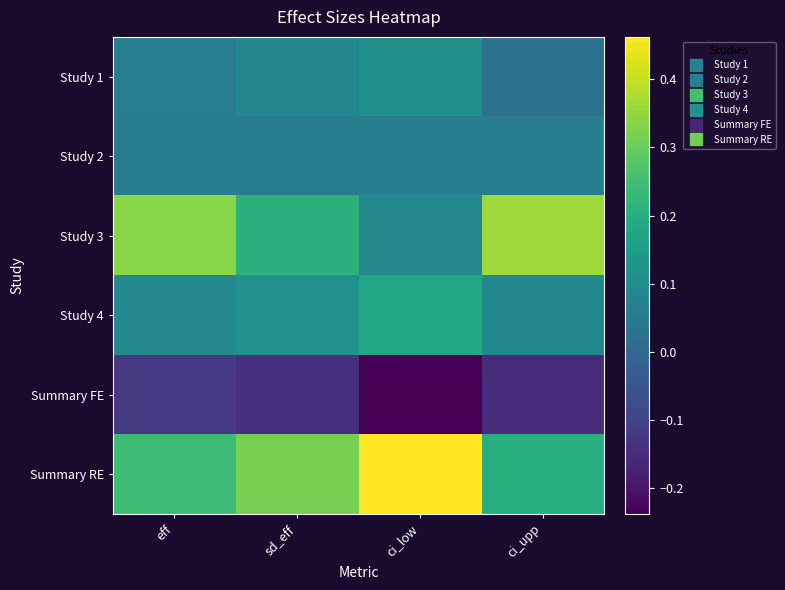

What is the total value across all series at sd_eff?

0.7